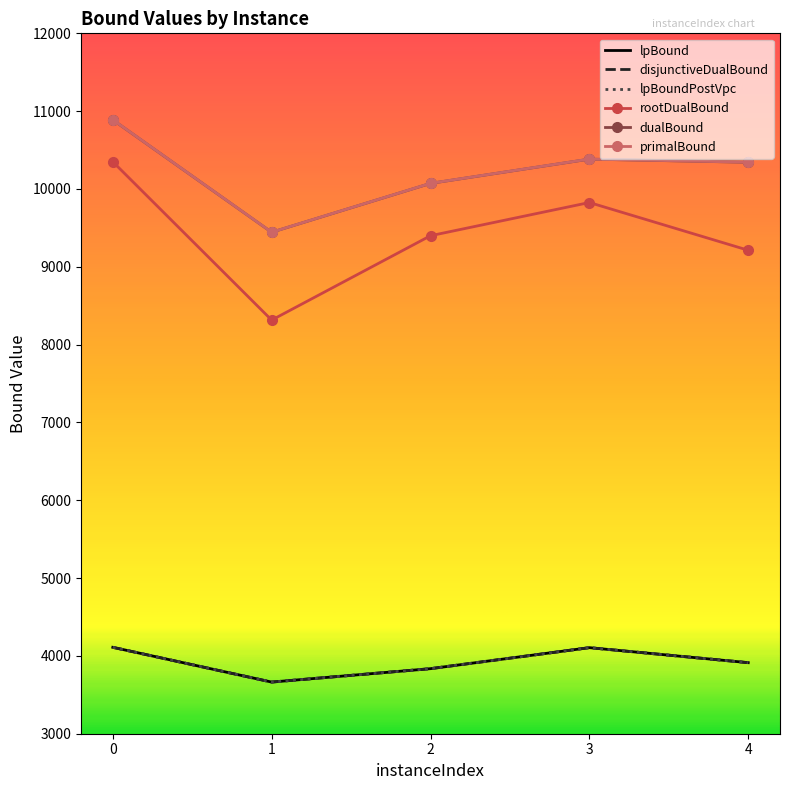

The rootDualBound series shows 17386.9 at 3. True or false?

False